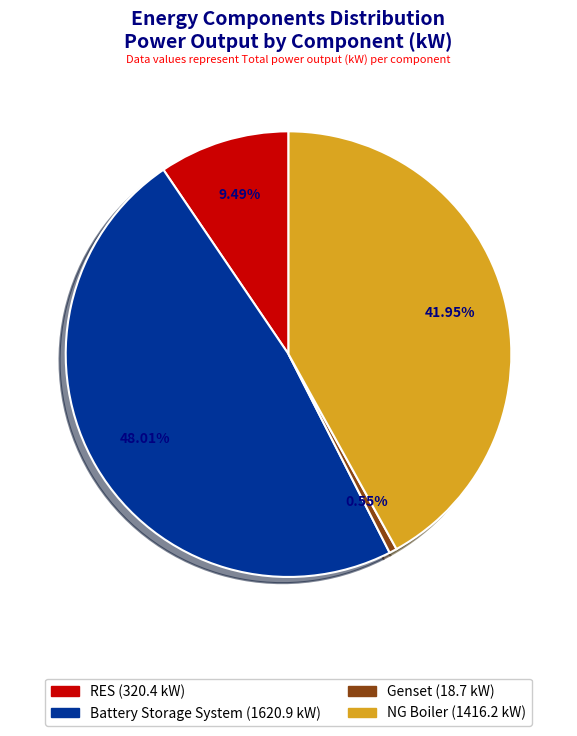

True or false: Genset accounts for 11% of the total.

False